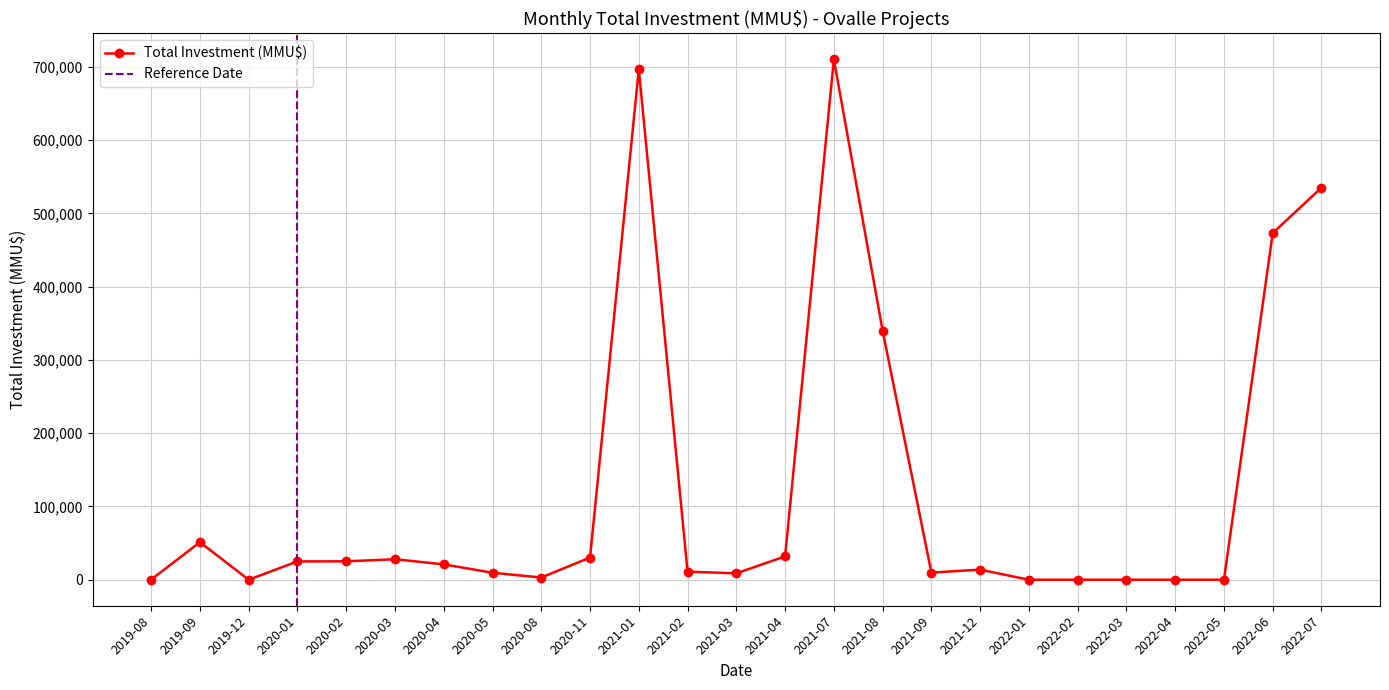

True or false: Total Investment (MMU$) has more than 0 points higher than both neighbors.

True